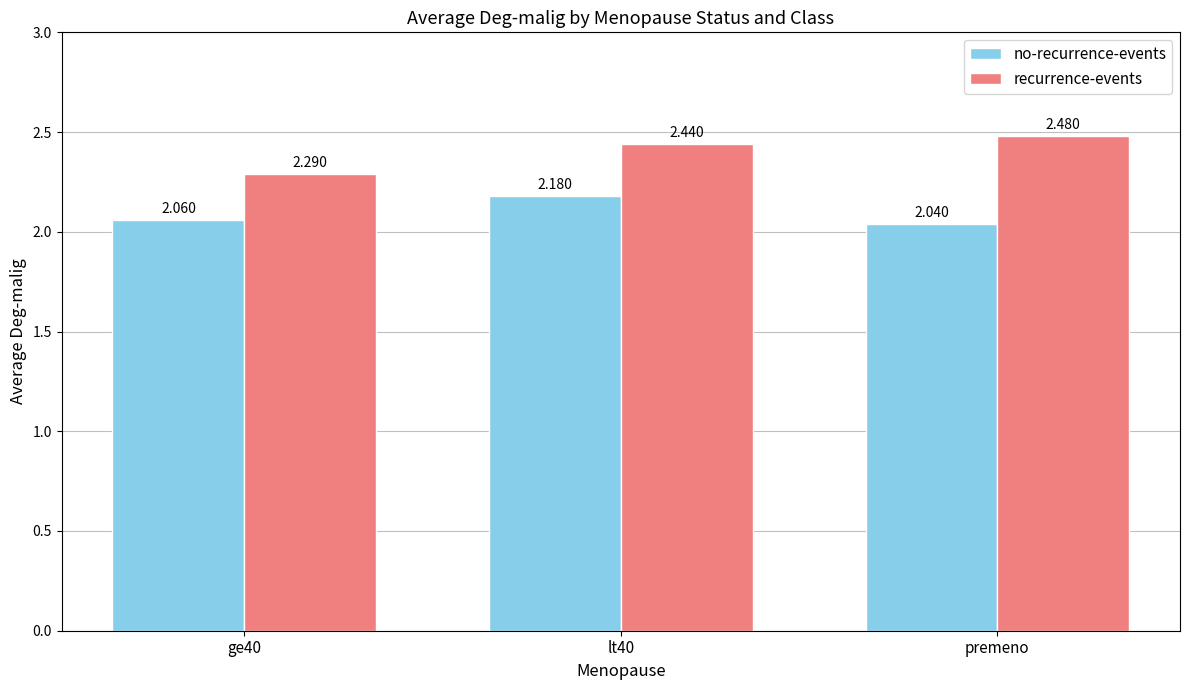

Where is no-recurrence-events nearest to the value 2?

premeno